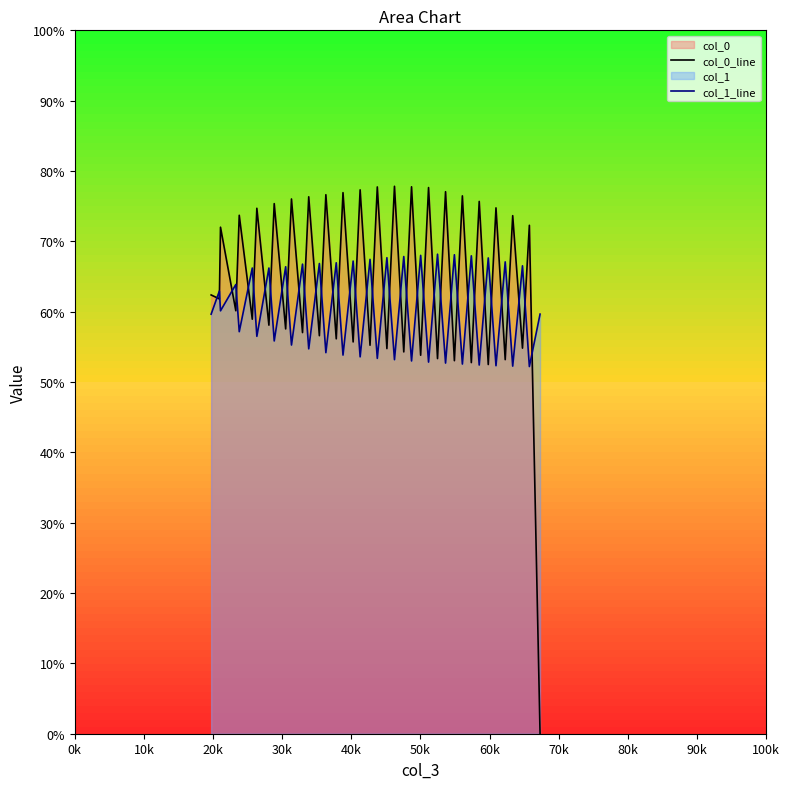

What is the highest value of the col_0_line series?

77.8